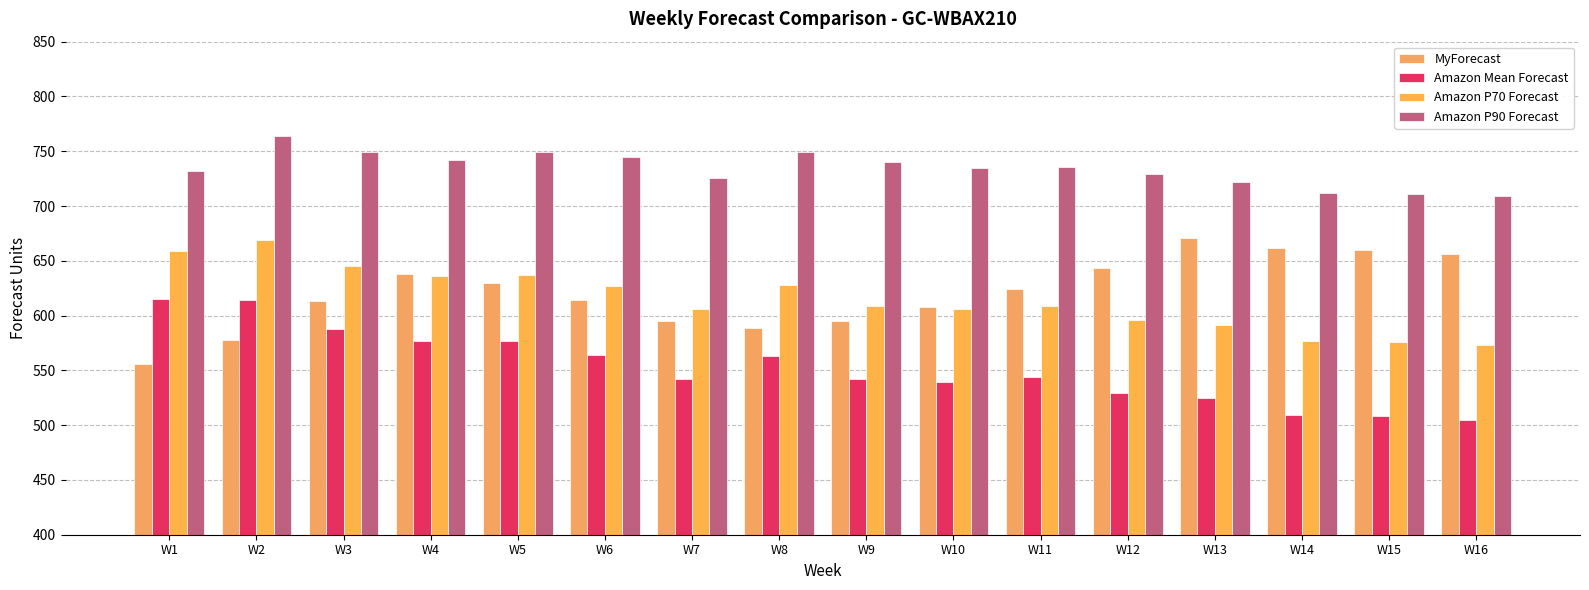

True or false: MyForecast has a value of 272 at W12.

False